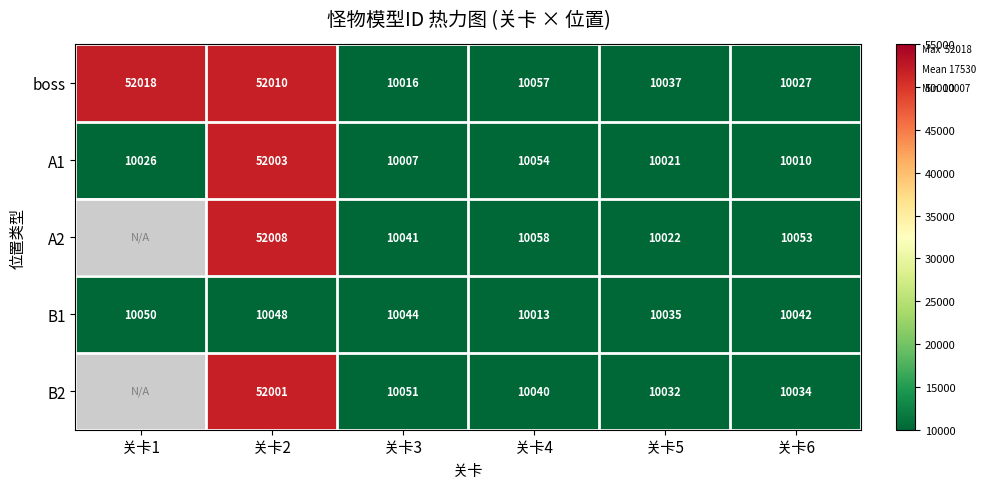

List the labels in order of A1 value, largest first.

关卡2, 关卡4, 关卡1, 关卡5, 关卡6, 关卡3